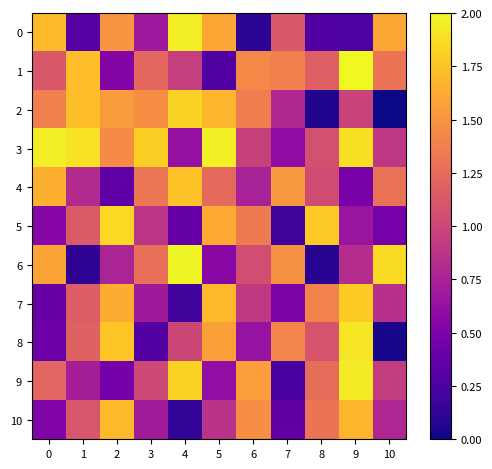

List the series in order of their peak value, lowest first.

10, 4, 7, 2, 5, 8, 9, 0, 3, 6, 1